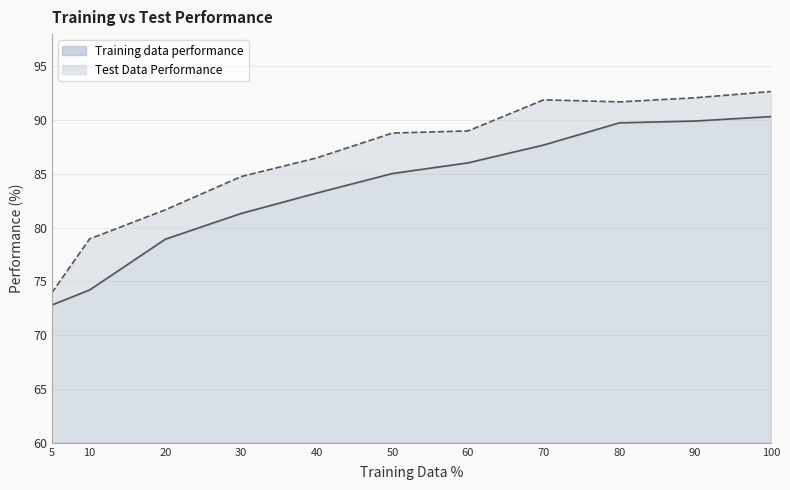

At which label does Training data performance reach its minimum?

5